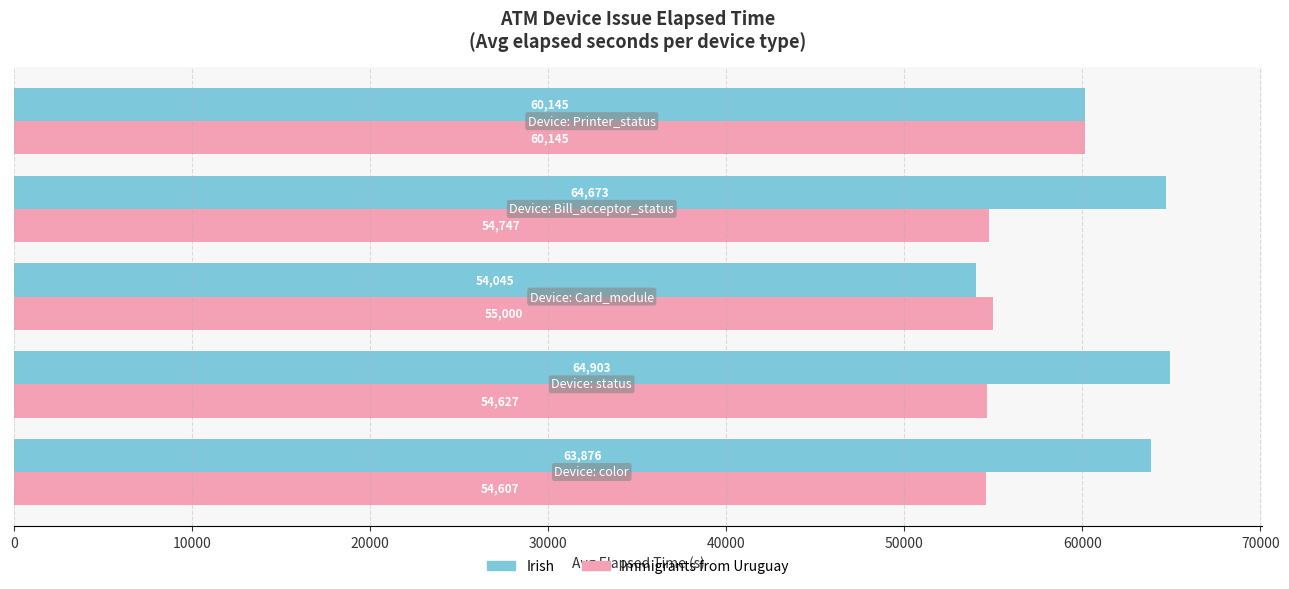

Which series has the largest total across all categories?

Irish